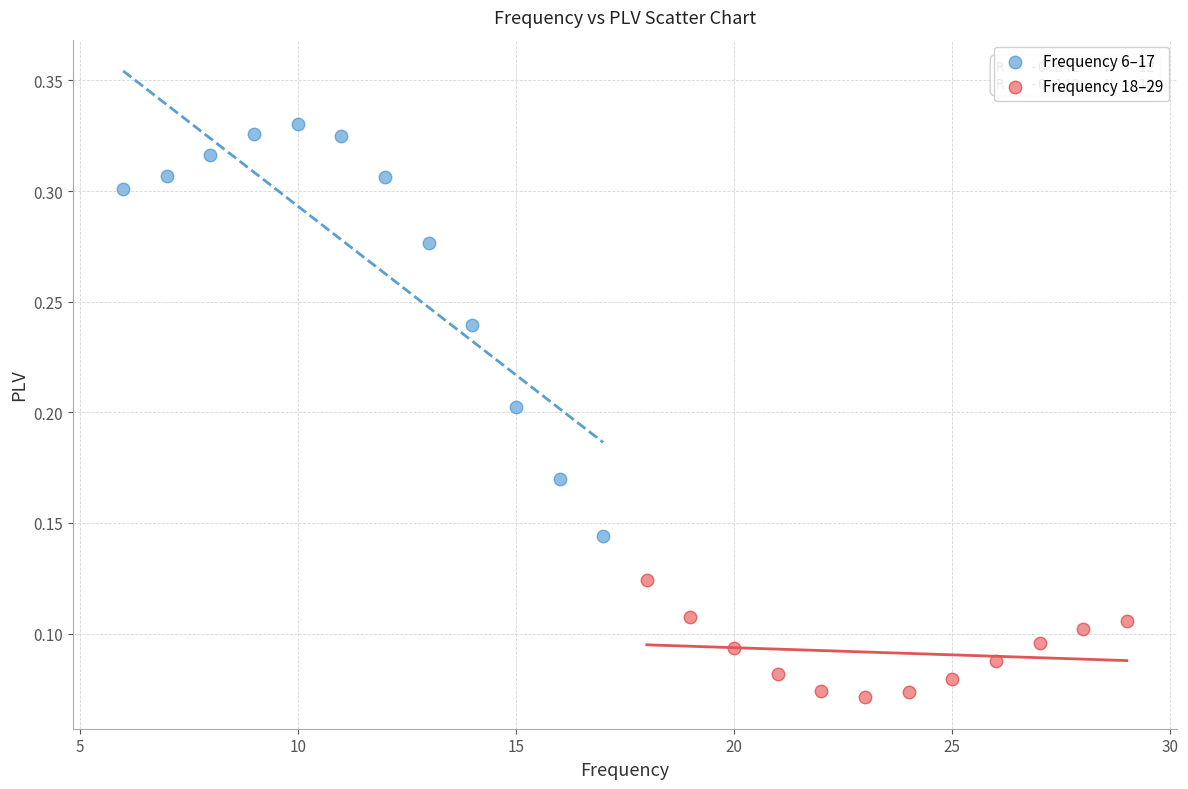

Which series contains the highest Y value?

Frequency 6–17